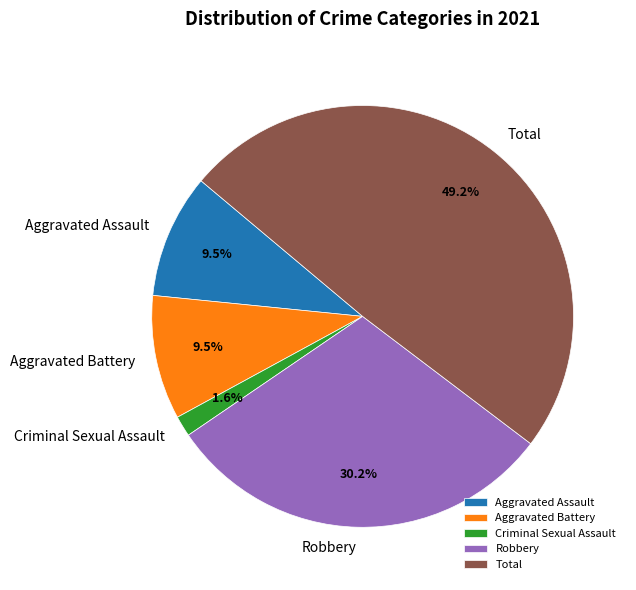

What is the ratio of the value at Robbery to the value at Aggravated Assault?

3.2